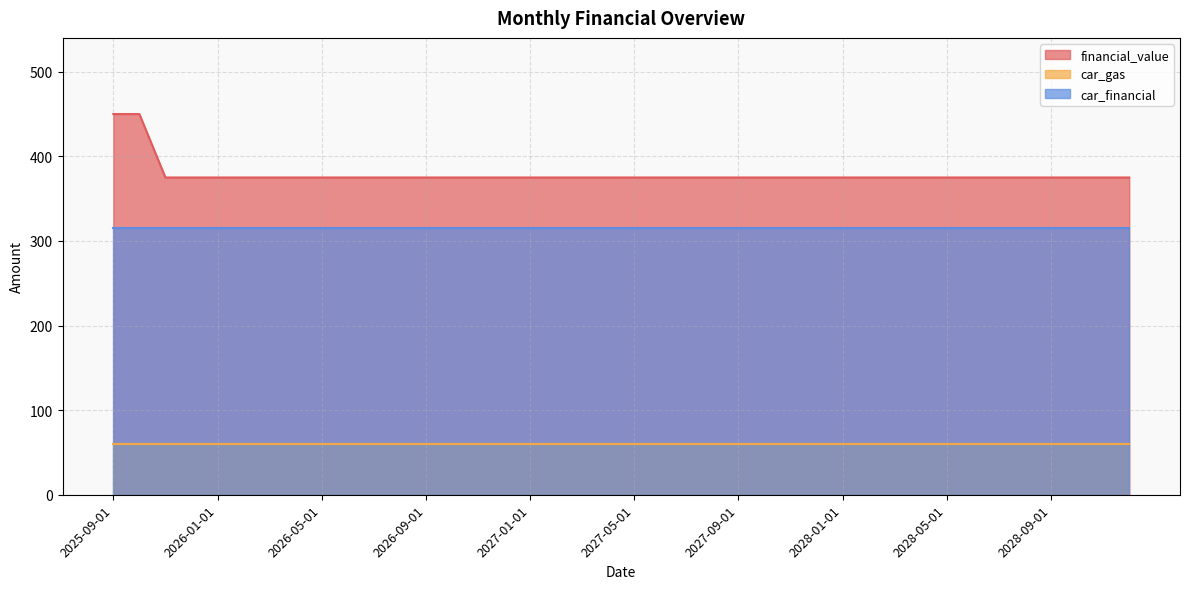

Rank the series at 2026-01-01 from highest to lowest value.

financial_value, car_financial, car_gas